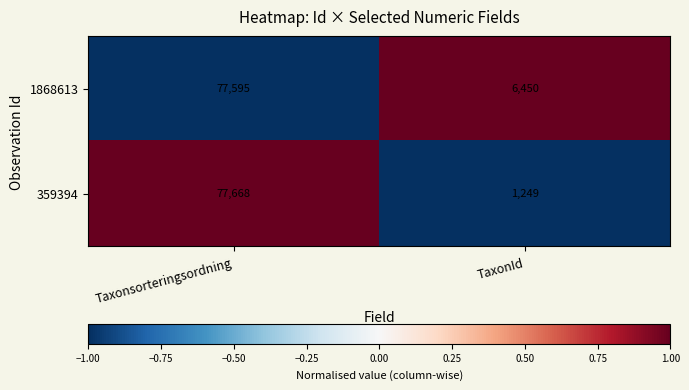

Reading left to right, transcribe all the data shown in this chart.

1868613: Taxonsorteringsordning=77595	TaxonId=6450
359394: Taxonsorteringsordning=77668	TaxonId=1249